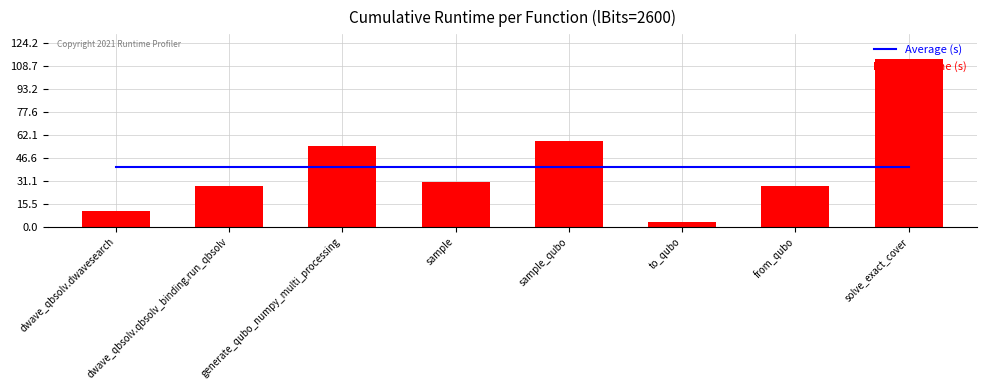

Reading left to right, what are all the values shown in this chart?

Average (s): dwave_qbsolv.dwavesearch=40.6	dwave_qbsolv.qbsolv_binding.run_qbsolv=40.6	generate_qubo_numpy_multi_processing=40.6	sample=40.6	sample_qubo=40.6	to_qubo=40.6	from_qubo=40.6	solve_exact_cover=40.6
cumtime (s): dwave_qbsolv.dwavesearch=10.8	dwave_qbsolv.qbsolv_binding.run_qbsolv=27.3	generate_qubo_numpy_multi_processing=54.7	sample=30.3	sample_qubo=58.2	to_qubo=3.0	from_qubo=27.7	solve_exact_cover=112.9